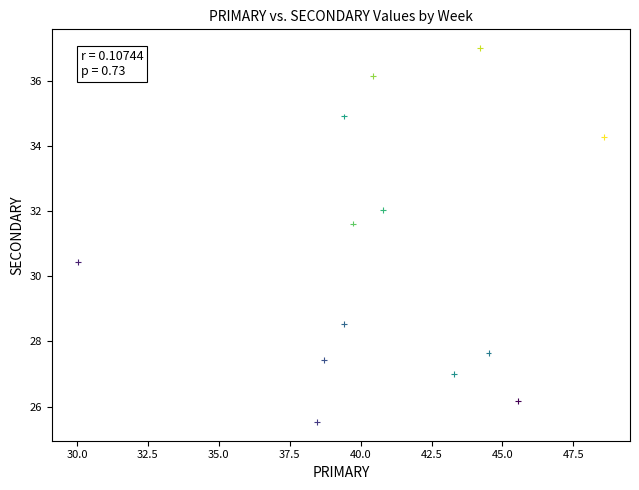

What is the range of Y values (max minus min)?

11.5